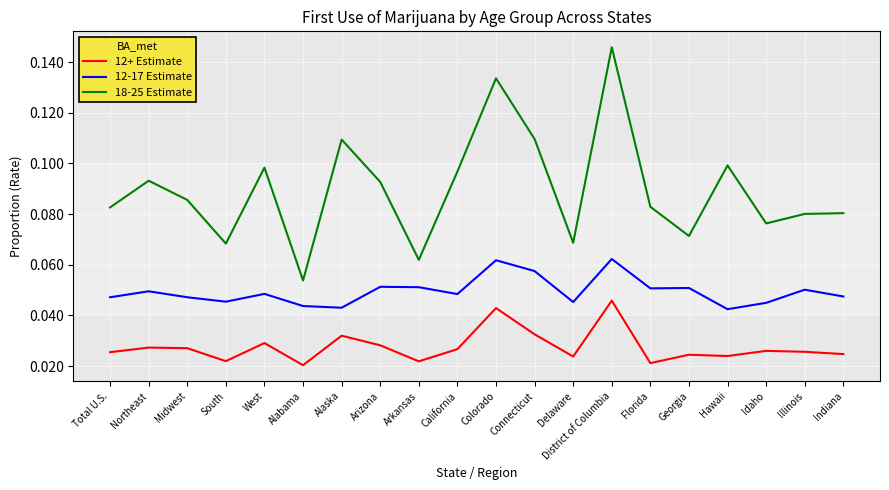

What position from the right is Midwest?

18